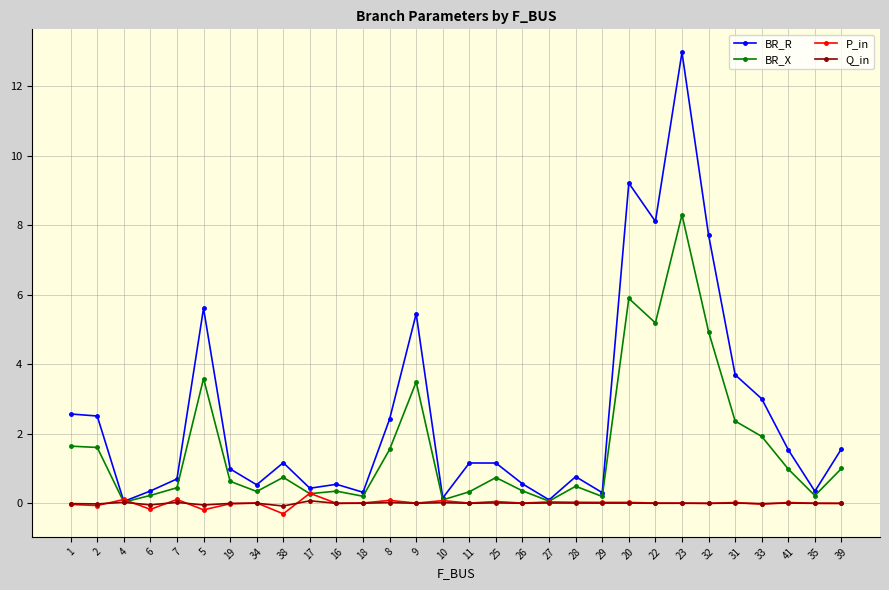

What is the sum of all BR_X values?

48.3